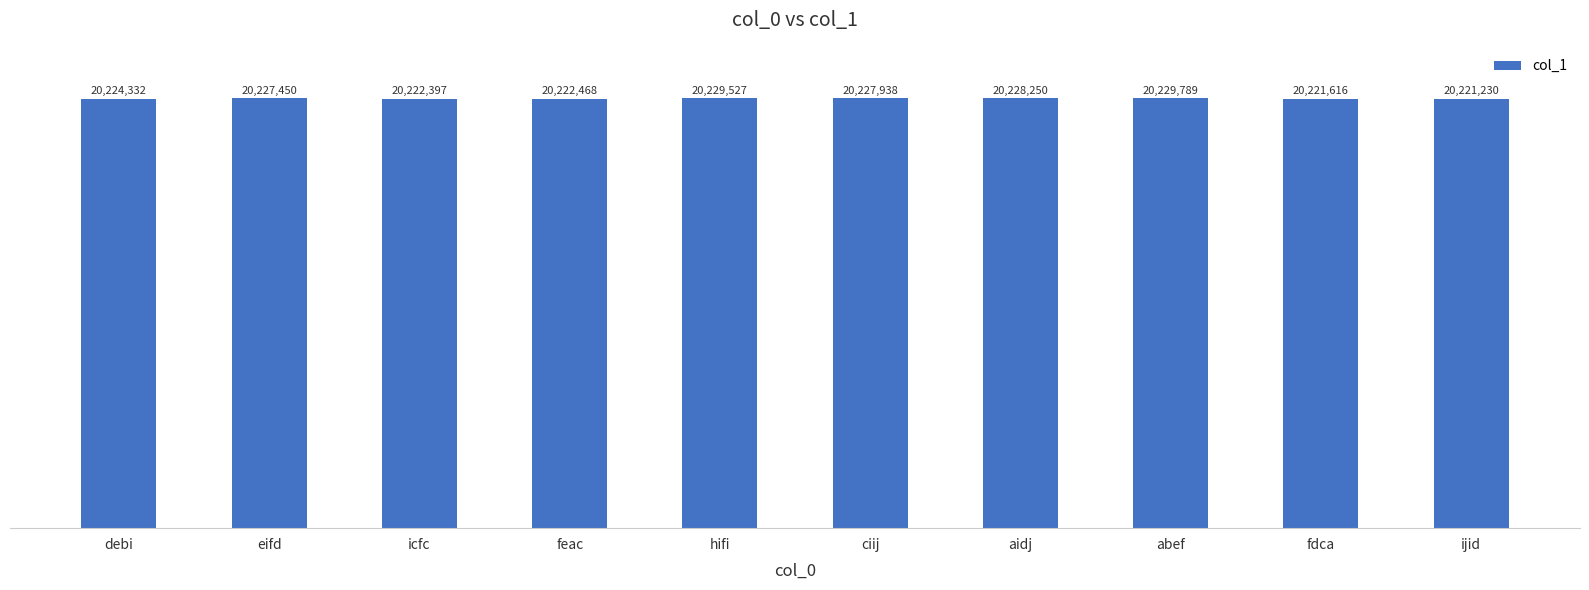

At which category does the chart reach its minimum across all series?

ijid